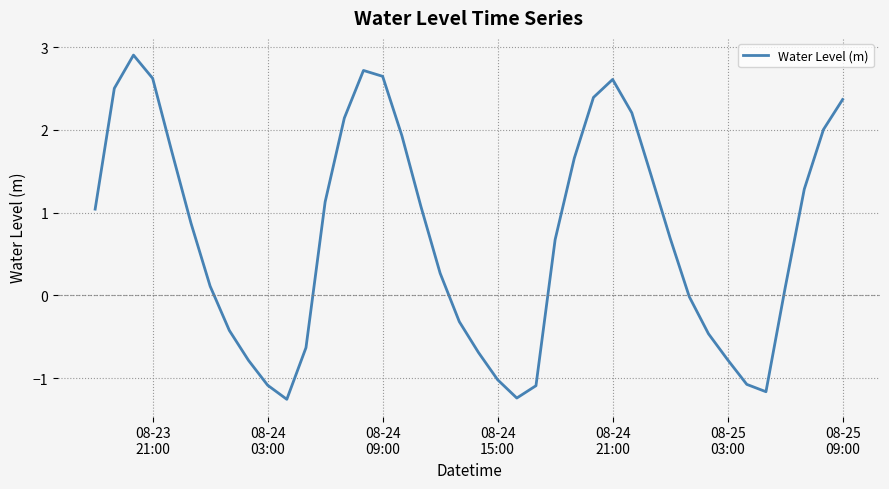

What is the difference between the maximum and minimum values?

4.2